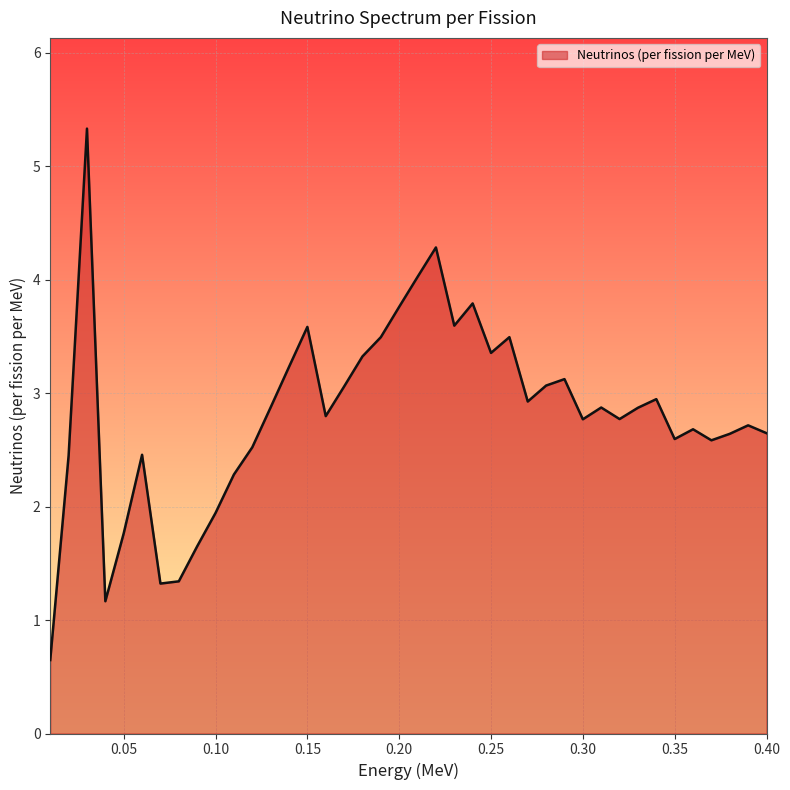

What is the difference between the maximum and minimum values?

4.7